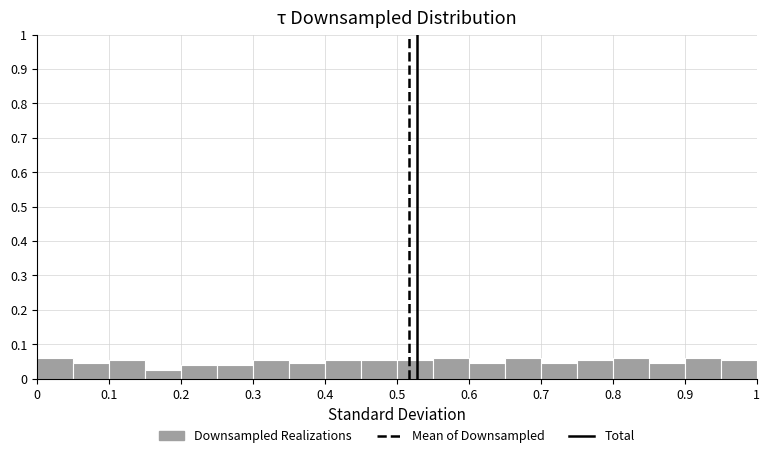

Reading left to right, transcribe this chart: for each bar, give the range it covers on the x-axis and its height. The values are not printed on the chart, so give them approximately, as read against the axis.

0.00 to 0.05: 0.06
0.05 to 0.10: 0.05
0.10 to 0.15: 0.05
0.15 to 0.20: 0.03
0.20 to 0.25: 0.04
0.25 to 0.30: 0.04
0.30 to 0.35: 0.05
0.35 to 0.40: 0.05
0.40 to 0.45: 0.05
0.45 to 0.50: 0.05
0.50 to 0.55: 0.05
0.55 to 0.60: 0.06
0.60 to 0.65: 0.05
0.65 to 0.70: 0.06
0.70 to 0.75: 0.05
0.75 to 0.80: 0.05
0.80 to 0.85: 0.06
0.85 to 0.90: 0.05
0.90 to 0.95: 0.06
0.95 to 1.00: 0.05